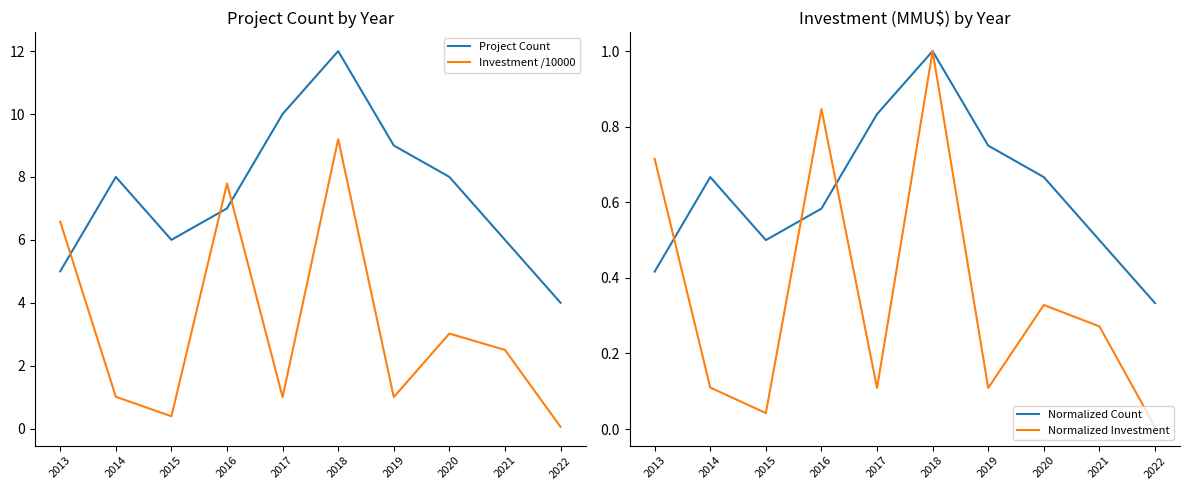

Rank the categories by Normalized Investment value from highest to lowest.

2018, 2016, 2013, 2020, 2021, 2014, 2017, 2019, 2015, 2022